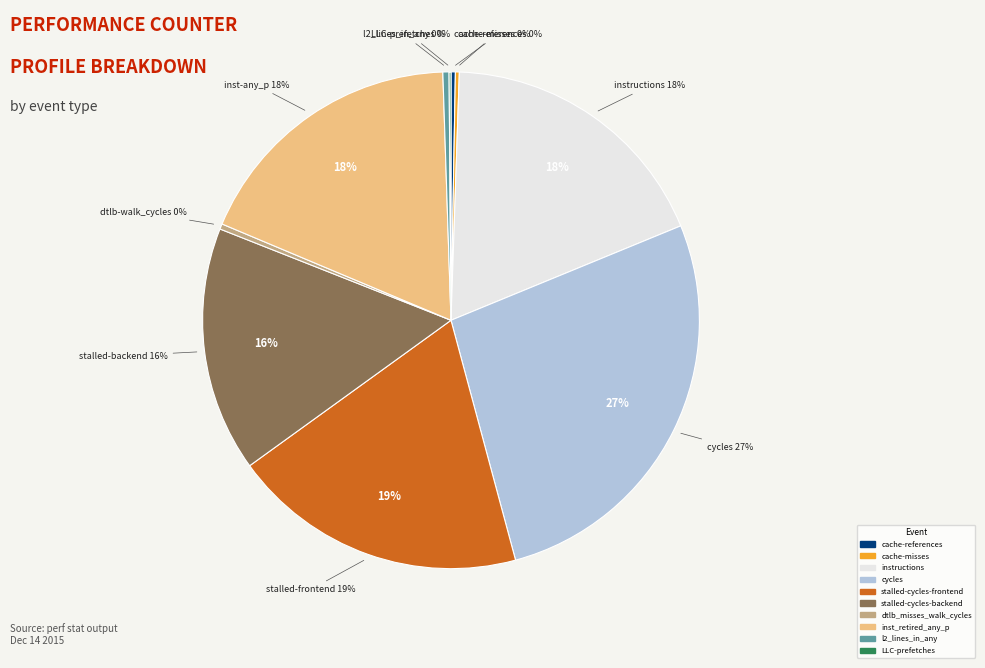

Do cycles and stalled-cycles-backend together represent more than half of the pie?

No